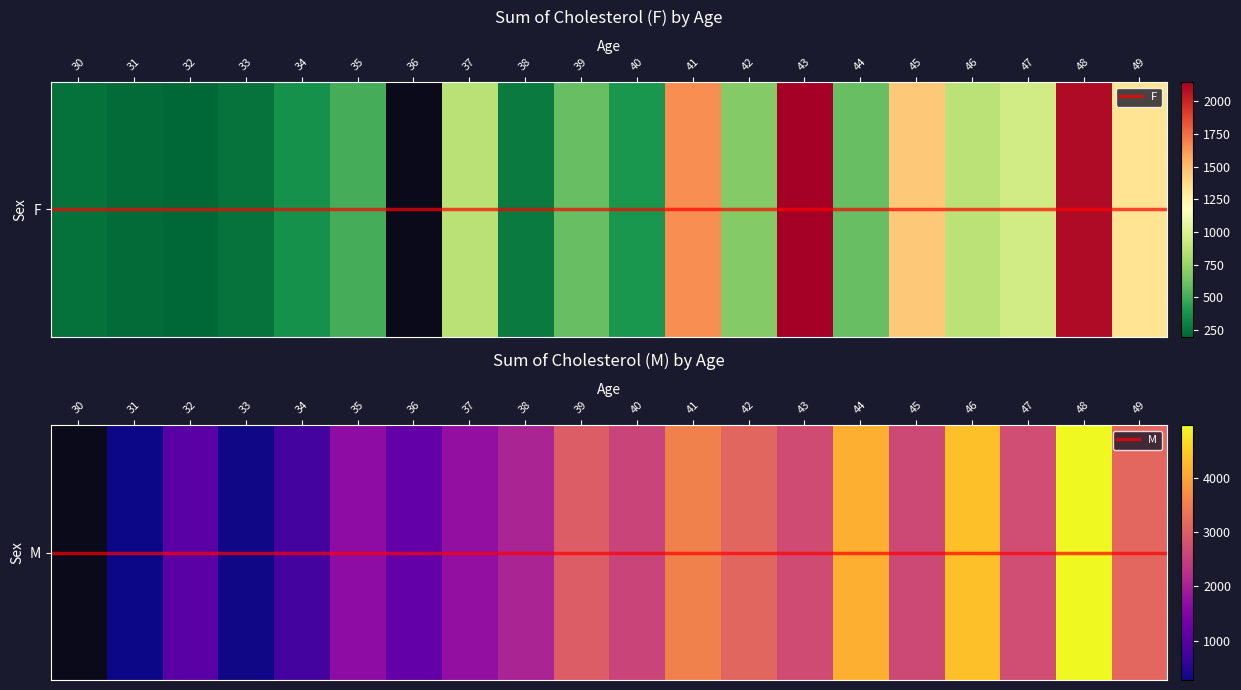

List the labels in order of F value, smallest first.

36, 32, 31, 30, 33, 38, 34, 40, 35, 39, 44, 42, 37, 46, 47, 49, 45, 41, 48, 43